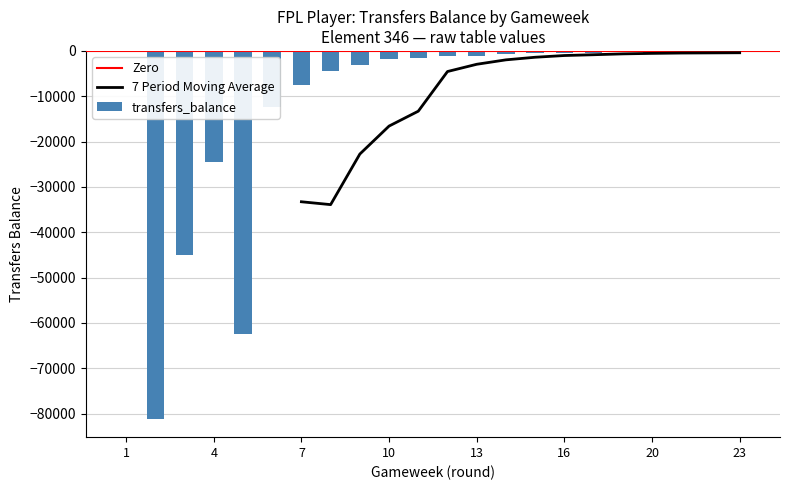

Read the value at 21, to the nearest 10.

-670